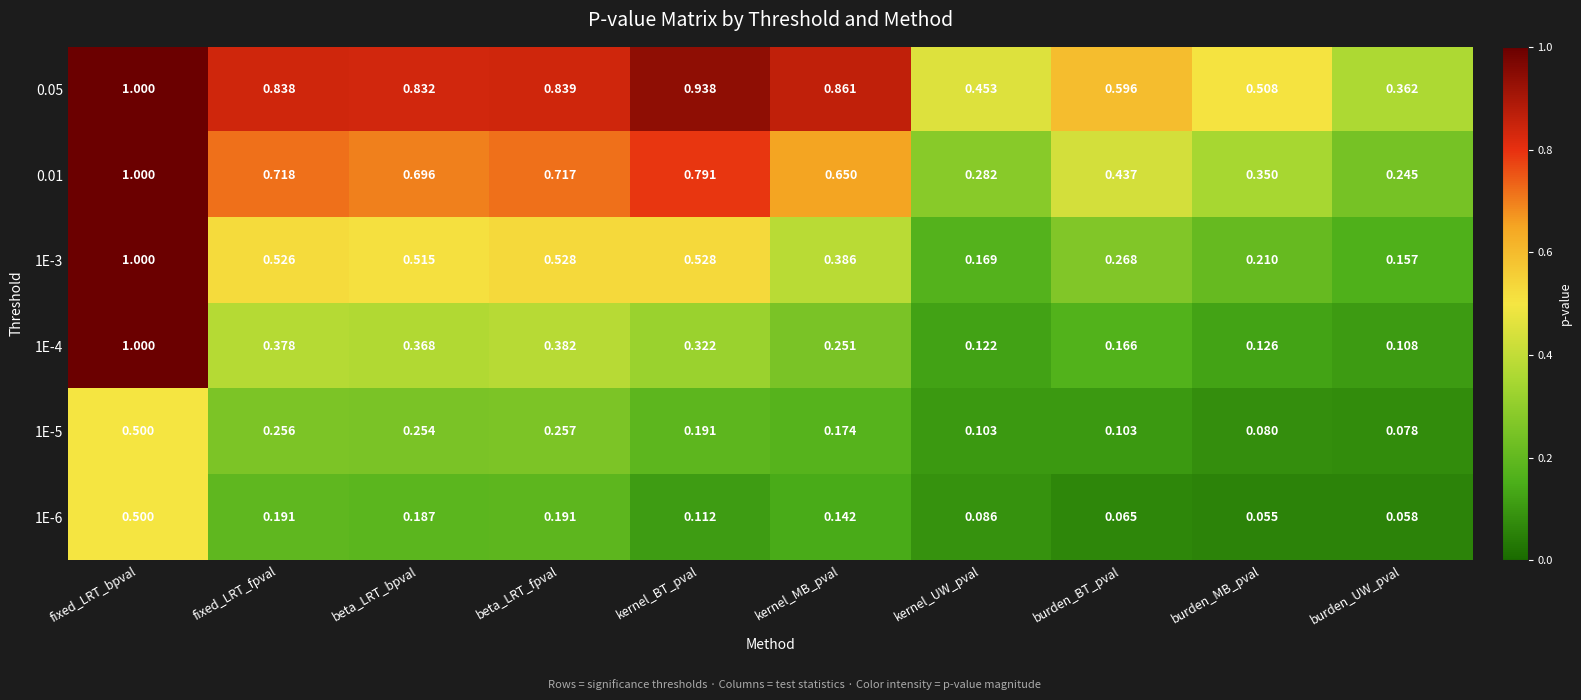

Which series changed the most between fixed_LRT_bpval and kernel_BT_pval?

1E-4